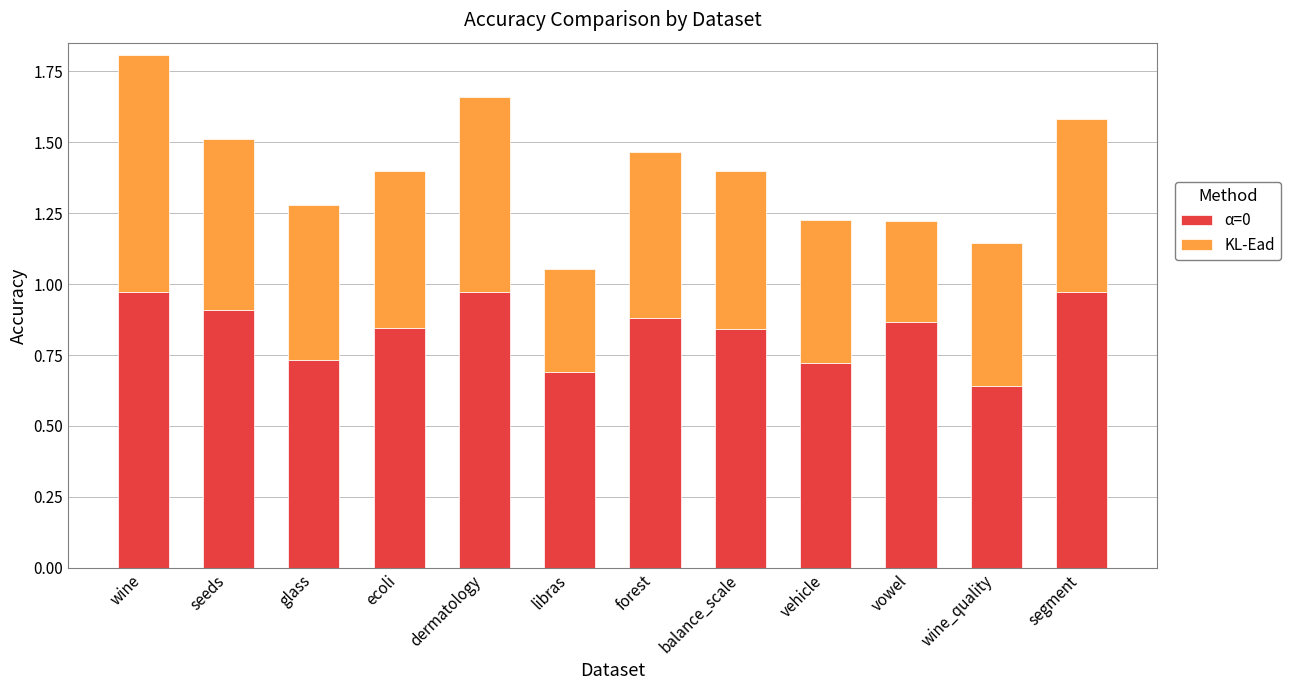

At which label is α=0 closest to 0?

wine_quality